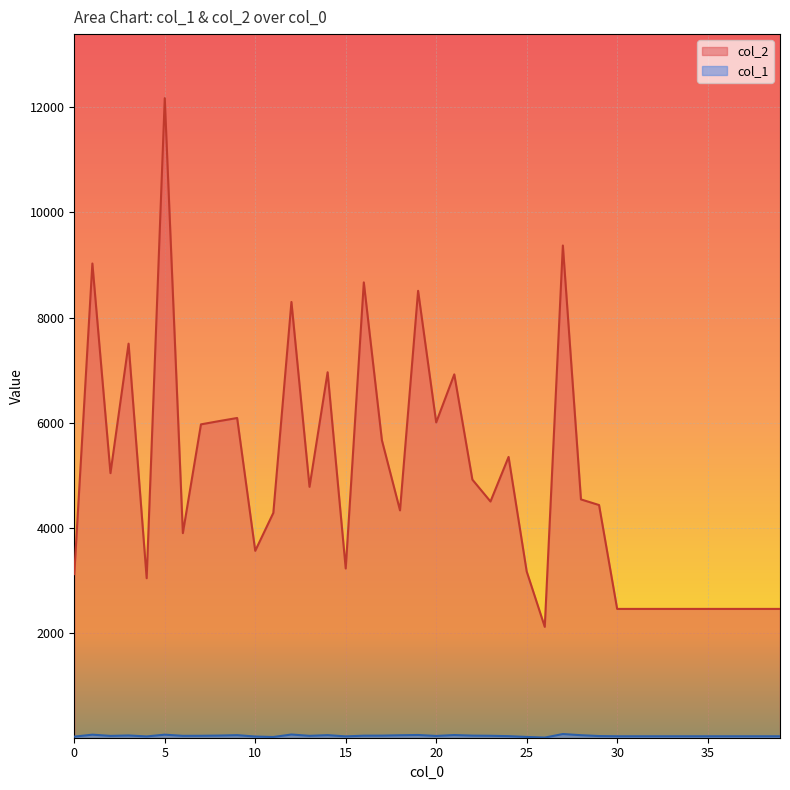

Reading left to right, extract all data points from this chart.

col_2: 0=3125	1=9028	2=5044	3=7505	4=3047	5=12170	6=3904	7=5971	8=6033	9=6092	10=3568	11=4289	12=8297	13=4784	14=6961	15=3232	16=8669	17=5669	18=4337	19=8509	20=6008	21=6921	22=4921	23=4505	24=5352	25=3177	26=2123	27=9370	28=4545	29=4438	30=2464	31=2464	32=2464	33=2464	34=2464	35=2464	36=2464	37=2464	38=2464	39=2464
col_1: 0=37	1=74	2=51	3=59	4=41	5=74	6=52	7=53	8=57	9=65	10=39	11=30	12=77	13=52	14=65	15=42	16=55	17=56	18=63	19=68	20=50	21=67	22=56	23=53	24=46	25=31	26=19	27=86	28=64	29=48	30=44	31=44	32=44	33=44	34=44	35=44	36=44	37=44	38=44	39=44